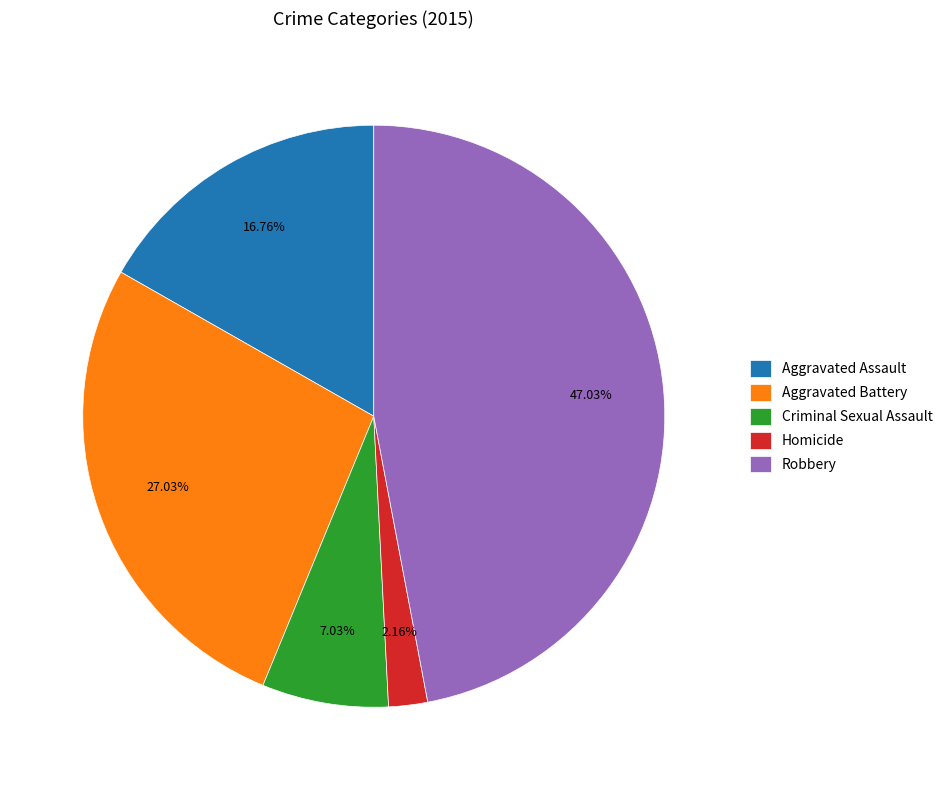

To the nearest percent, what is the difference between the Robbery and Aggravated Assault slice percentages?

30%